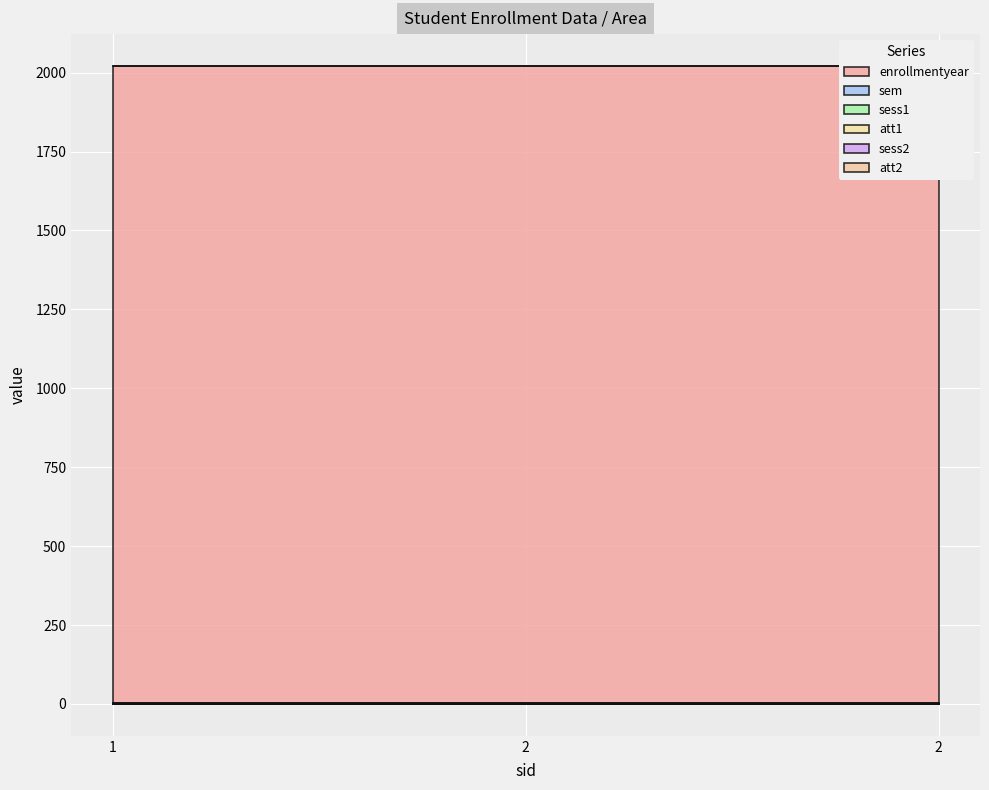

Reading right to left, what are all the values shown in this chart?

enrollmentyear: 2021	2021	2021
sem: 2	2	2
sess1: 0	0	0
att1: 0	0	0
sess2: 0	0	0
att2: 0	0	0